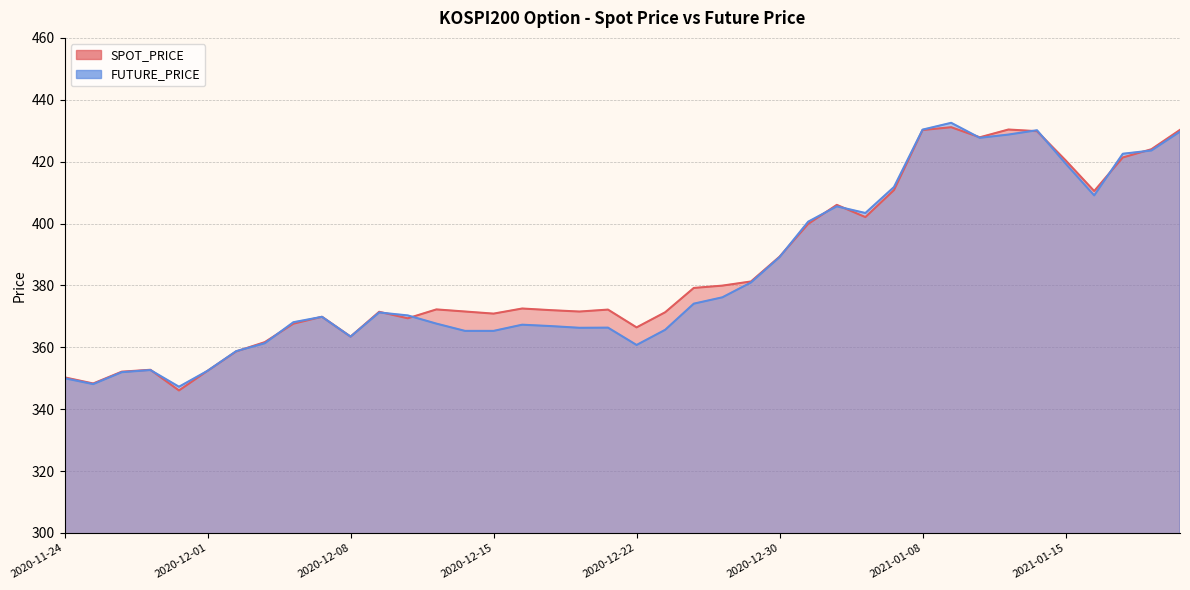

Where is the first local minimum for FUTURE_PRICE?

2020-11-25